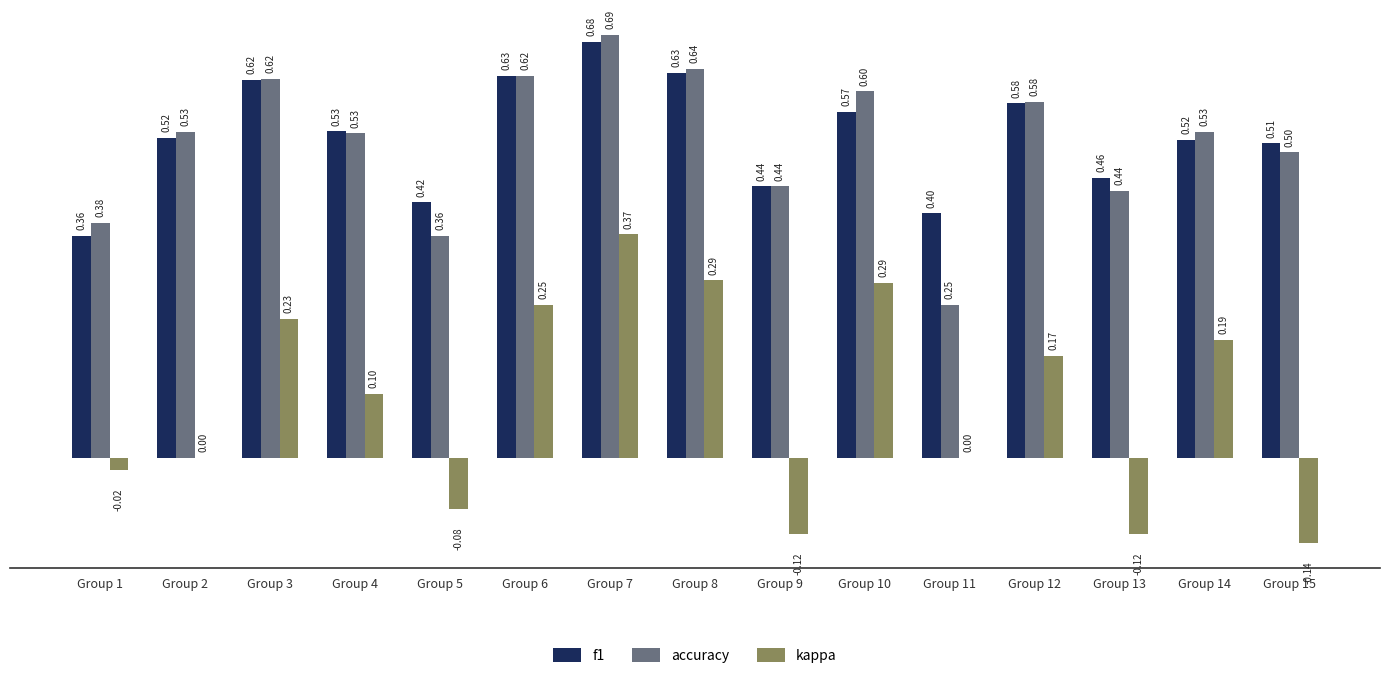

What is the highest value of the kappa series?

0.4